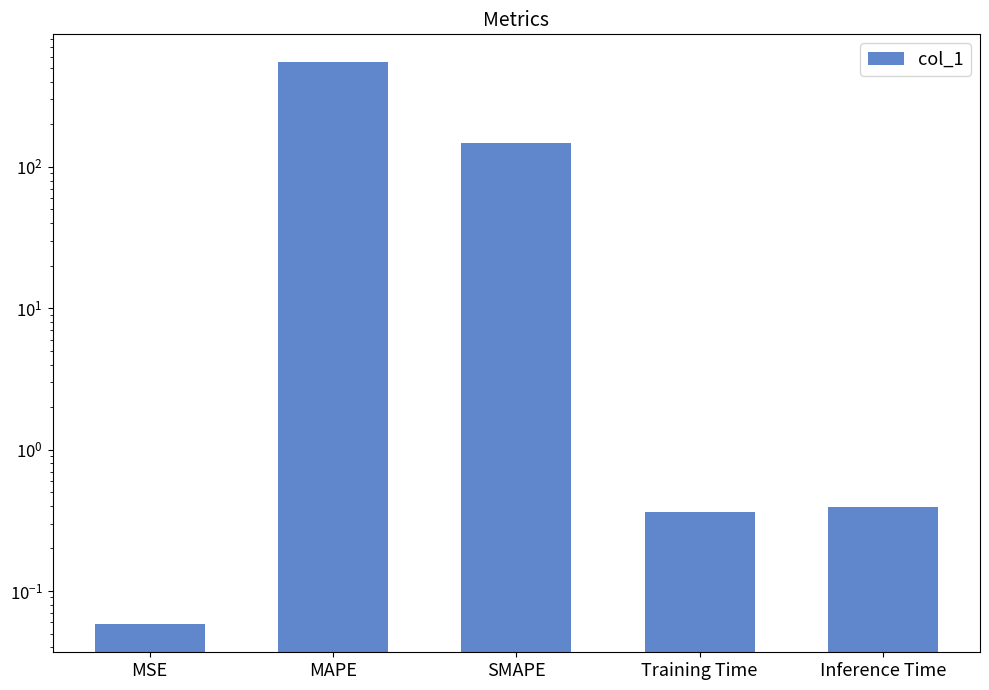

Where is the data nearest to the value 273?

SMAPE